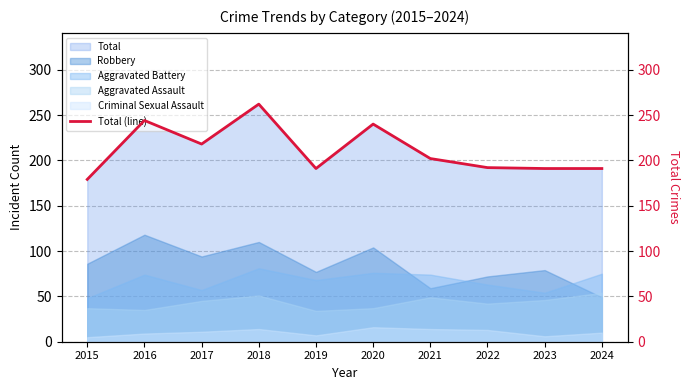

What is the difference between the values at 2021 and 2022?

10